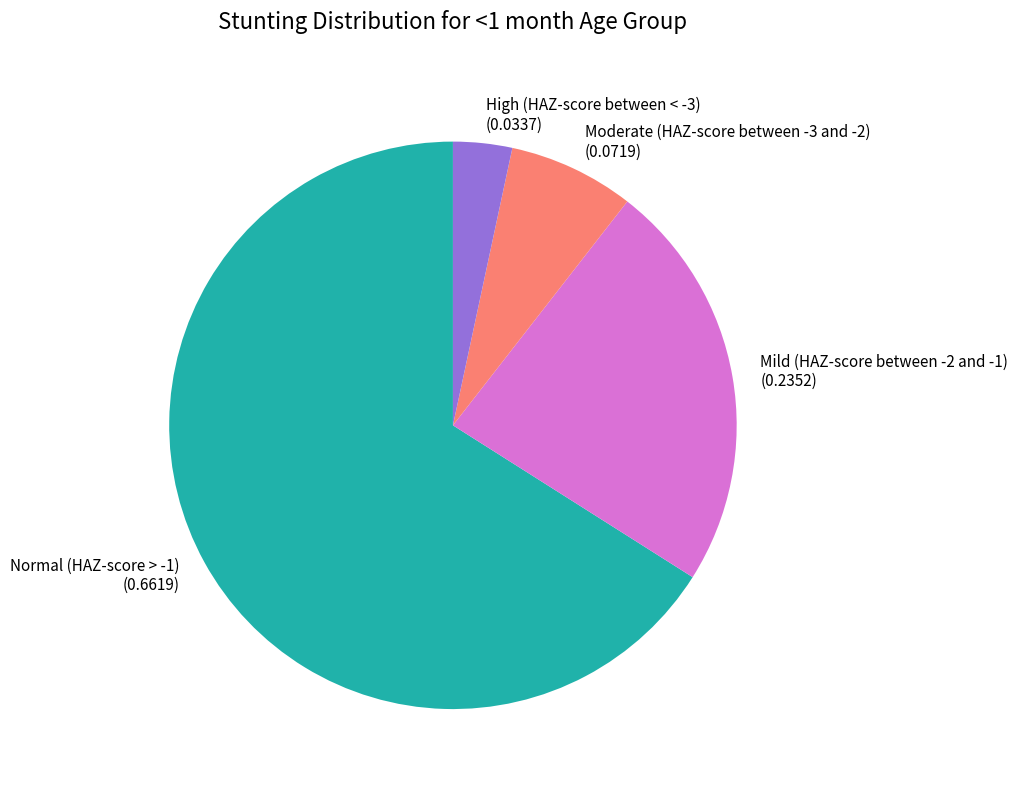

Rank the categories by value from lowest to highest.

High (HAZ-score between < -3), Moderate (HAZ-score between -3 and -2), Mild (HAZ-score between -2 and -1), Normal (HAZ-score > -1)